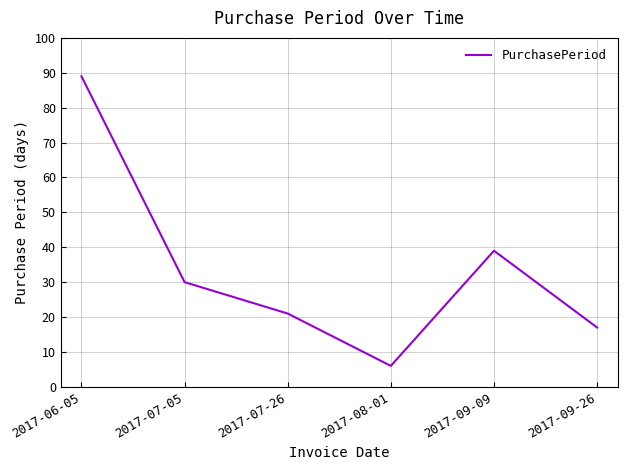

Reading right to left, list all the values displayed in this chart.

17	39	6	21	30	89